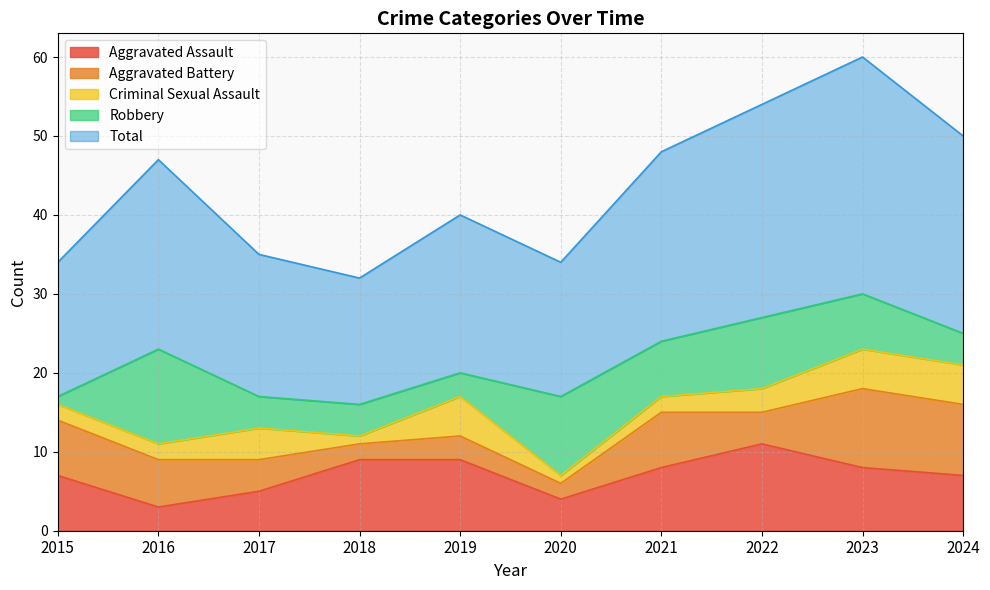

How many data points in Criminal Sexual Assault are above 3?

4